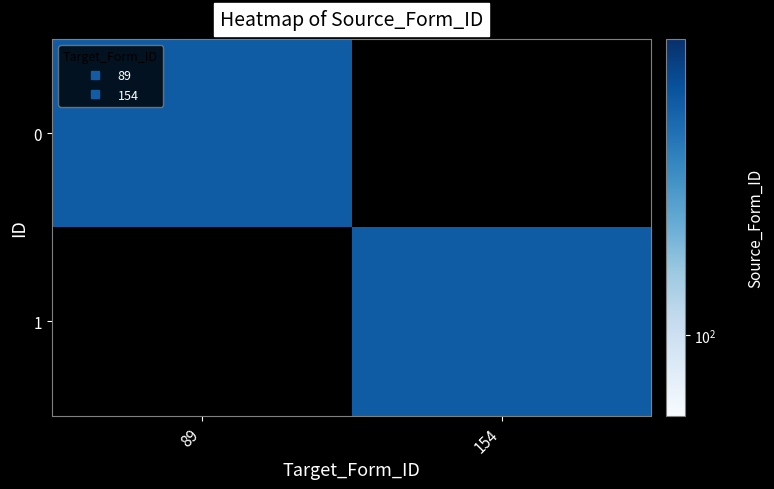

Rank the categories by 1 value from lowest to highest.

89, 154